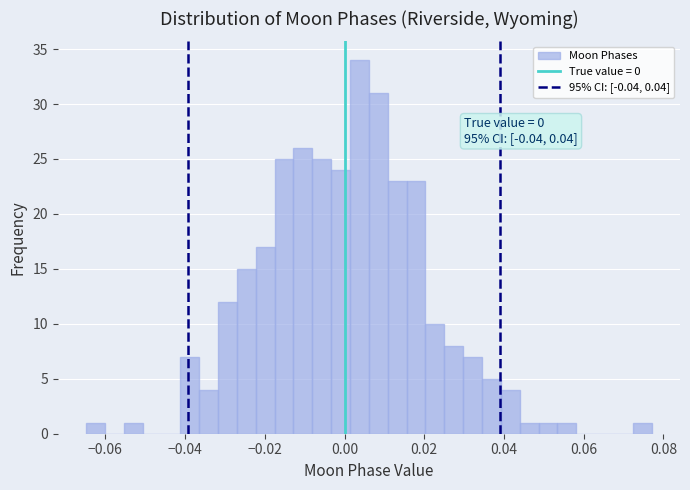

Around what value on the x-axis is the tallest bar? Give the approximate position of its centre, as read against the axis.

0.004